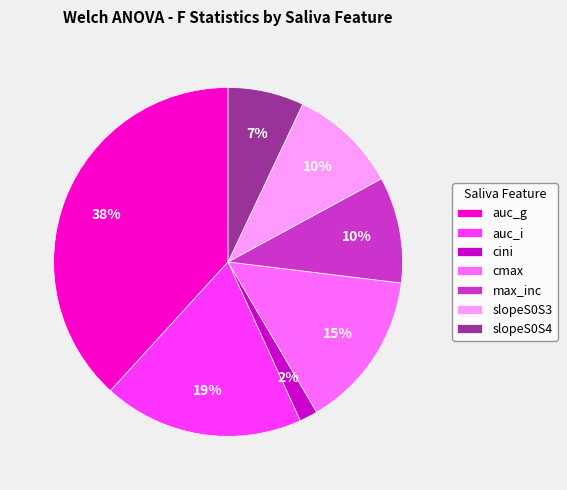

To the nearest percent, what portion does auc_i represent?

19%